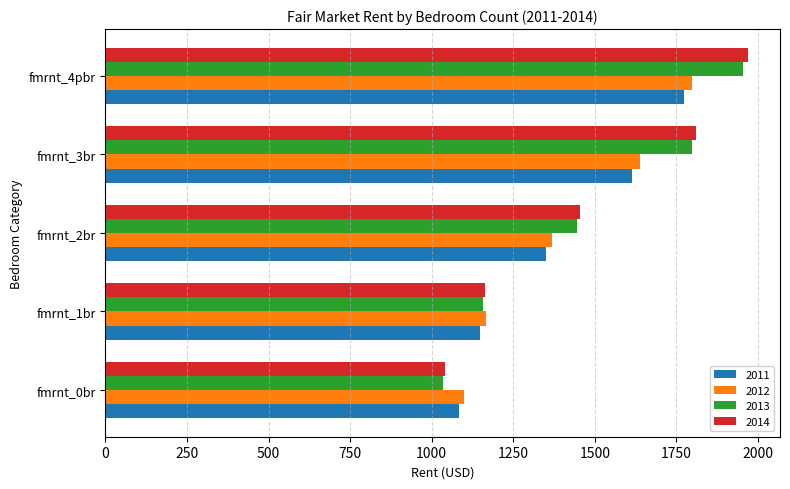

Which series has the widest spread of values?

2014